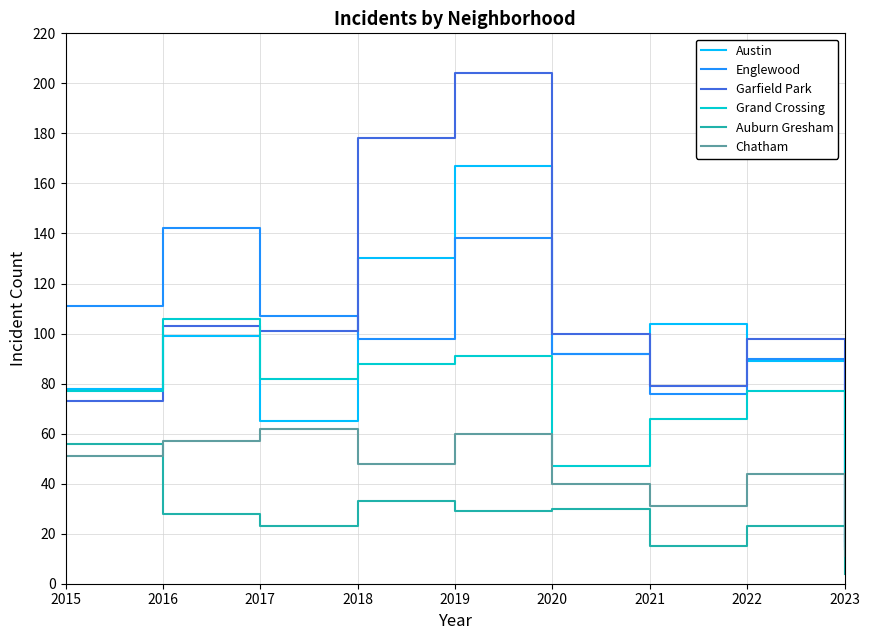

Reading left to right, list all the values displayed in this chart.

Austin: 2015=78	2016=99	2017=65	2018=130	2019=167	2020=92	2021=104	2022=89	2023=17
Englewood: 2015=111	2016=142	2017=107	2018=98	2019=138	2020=92	2021=76	2022=90	2023=15
Garfield Park: 2015=73	2016=103	2017=101	2018=178	2019=204	2020=100	2021=79	2022=98	2023=14
Grand Crossing: 2015=77	2016=106	2017=82	2018=88	2019=91	2020=47	2021=66	2022=77	2023=14
Auburn Gresham: 2015=56	2016=28	2017=23	2018=33	2019=29	2020=30	2021=15	2022=23	2023=4
Chatham: 2015=51	2016=57	2017=62	2018=48	2019=60	2020=40	2021=31	2022=44	2023=11